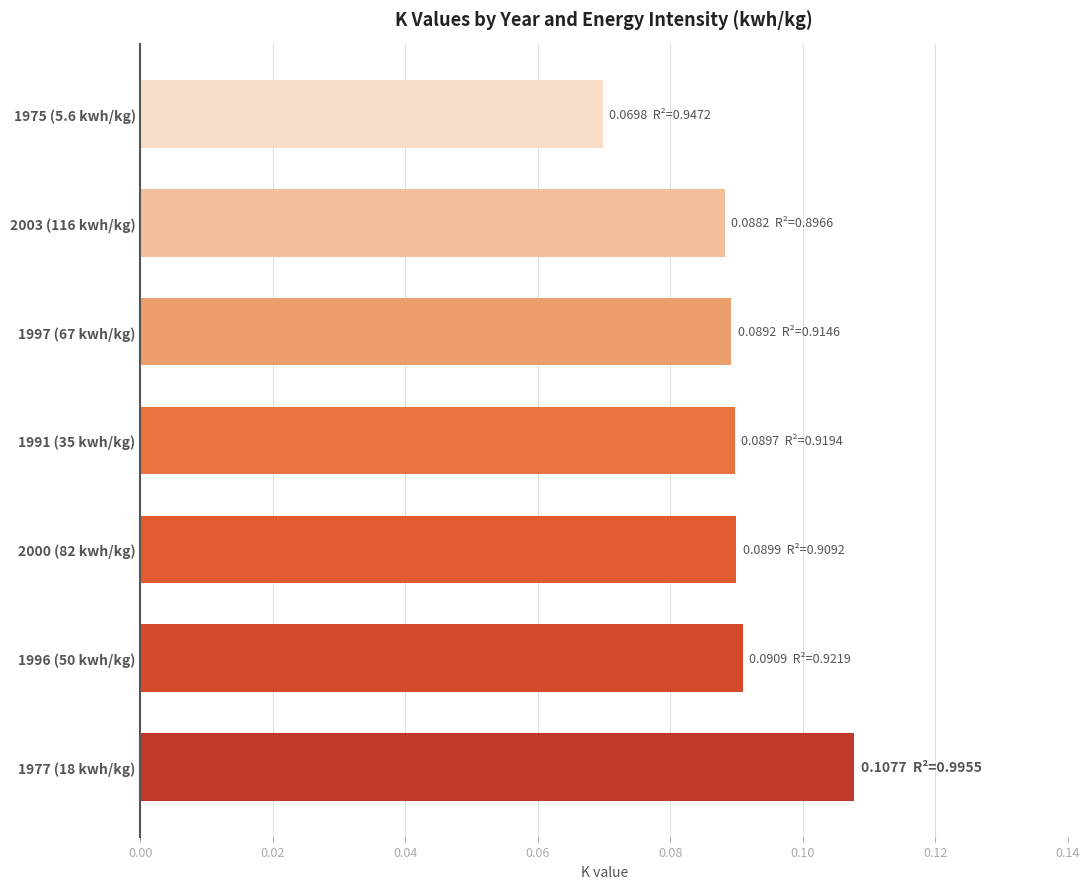

Which has a higher value, 1996 (50 kwh/kg) or 1975 (5.6 kwh/kg)?

1996 (50 kwh/kg)